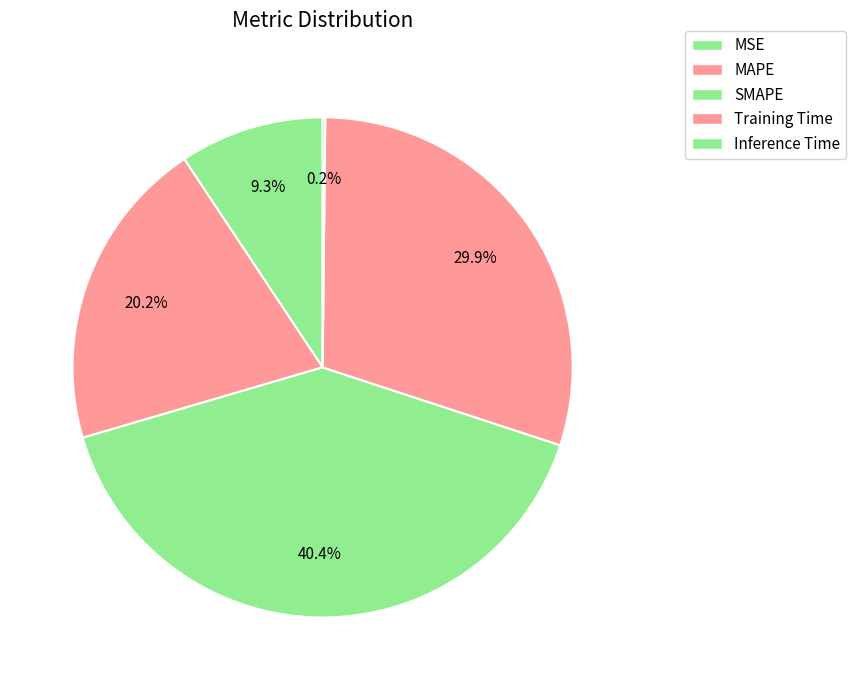

Is it true that MSE is 17% of the pie?

False